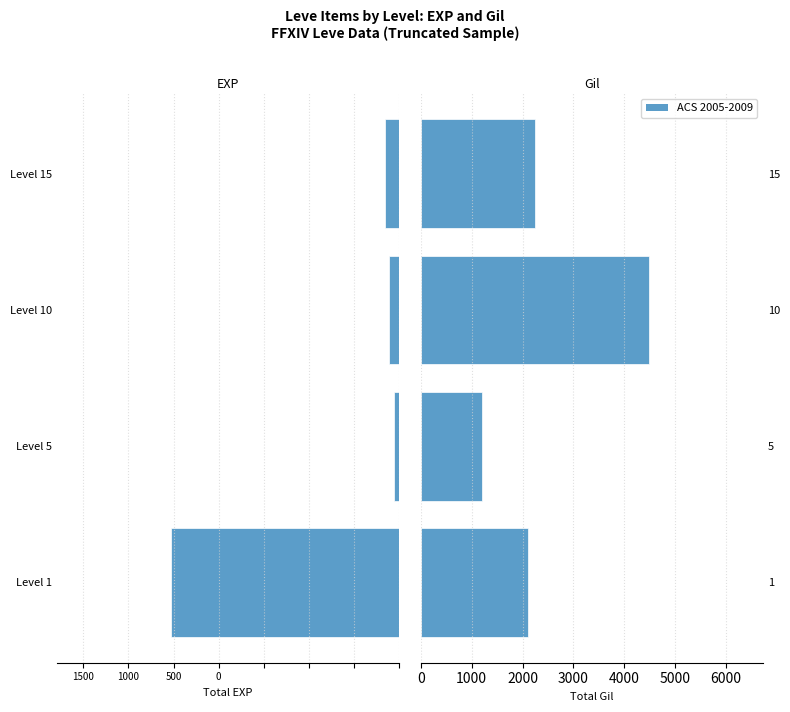

How many distinct data groups are displayed?

1